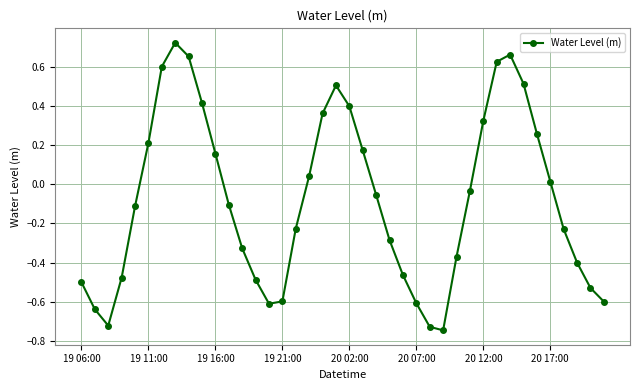

How many interior local peaks (higher than both neighbors) does the data have?

3